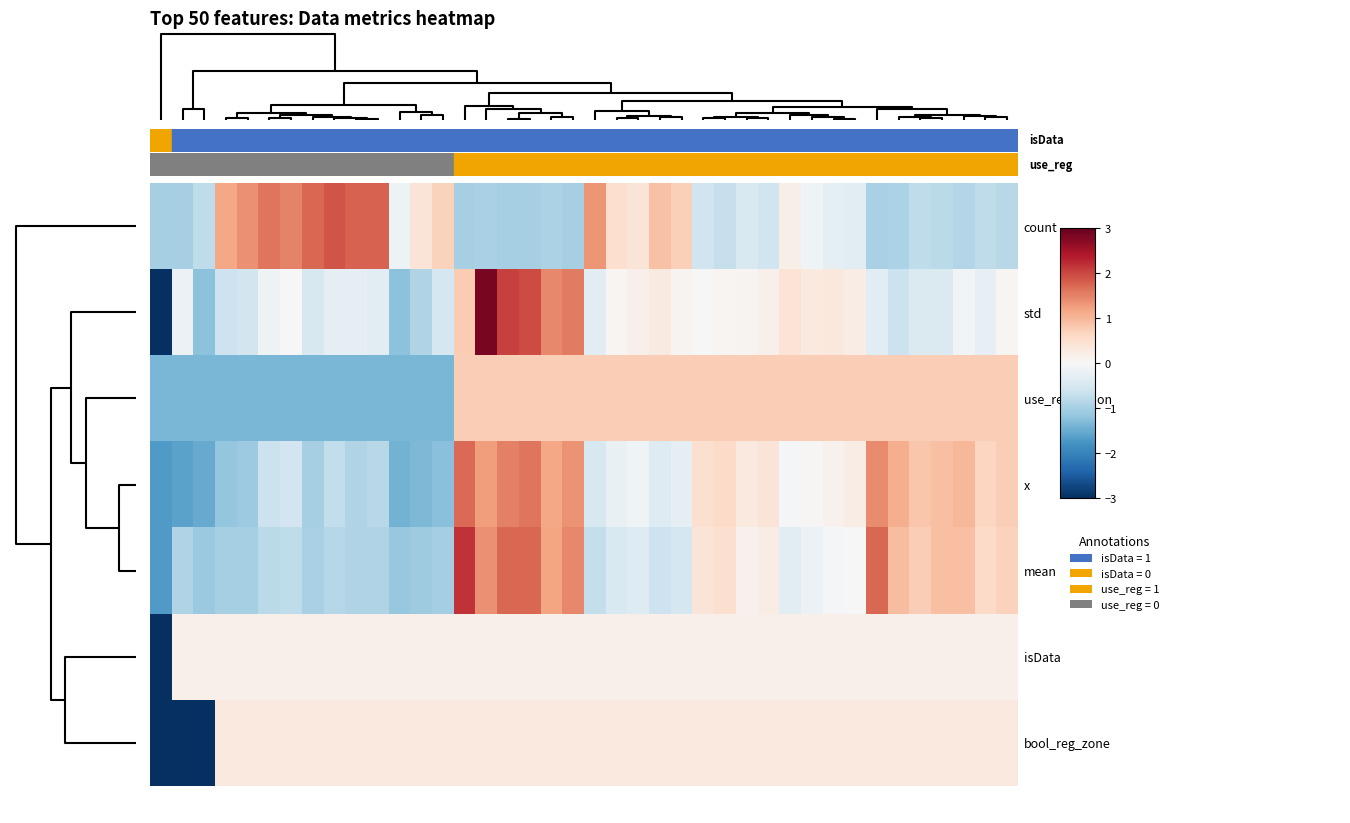

Reading left to right, what are all the values shown in this chart?

count: -1.0	-1.0	-0.8	1.2	1.4	1.6	1.5	1.7	1.9	1.8	1.8	-0.2	0.4	0.7	-1.0	-1.0	-1.0	-1.0	-0.9	-1.0	1.3	0.5	0.4	0.9	0.7	-0.6	-0.7	-0.5	-0.6	0.2	-0.1	-0.3	-0.3	-1.0	-0.9	-0.8	-0.8	-0.9	-0.8	-0.8
std: -3.4	-0.2	-1.2	-0.6	-0.6	-0.2	-0.0	-0.5	-0.3	-0.3	-0.3	-1.2	-0.9	-0.5	0.8	2.8	2.1	2.0	1.4	1.5	-0.3	0.1	0.2	0.3	0.1	0.0	0.1	0.1	0.1	0.4	0.3	0.3	0.2	-0.3	-0.6	-0.4	-0.4	-0.1	-0.3	0.1
use_regression: -1.4	-1.4	-1.4	-1.4	-1.4	-1.4	-1.4	-1.4	-1.4	-1.4	-1.4	-1.4	-1.4	-1.4	0.7	0.7	0.7	0.7	0.7	0.7	0.7	0.7	0.7	0.7	0.7	0.7	0.7	0.7	0.7	0.7	0.7	0.7	0.7	0.7	0.7	0.7	0.7	0.7	0.7	0.7
x: -1.7	-1.6	-1.5	-1.2	-1.1	-0.6	-0.6	-1.0	-0.7	-0.9	-0.8	-1.4	-1.3	-1.3	1.7	1.3	1.5	1.6	1.2	1.3	-0.5	-0.2	-0.1	-0.4	-0.3	0.5	0.6	0.3	0.4	-0.0	0.0	0.1	0.2	1.4	1.1	0.8	0.9	1.0	0.6	0.7
mean: -1.7	-0.9	-1.1	-1.0	-1.0	-0.8	-0.8	-1.0	-0.9	-0.9	-0.9	-1.1	-1.1	-1.0	2.2	1.4	1.7	1.7	1.2	1.4	-0.7	-0.5	-0.4	-0.6	-0.5	0.4	0.5	0.1	0.2	-0.3	-0.2	-0.0	0.0	1.7	0.9	0.7	0.9	0.9	0.6	0.7
isData: -6.2	0.2	0.2	0.2	0.2	0.2	0.2	0.2	0.2	0.2	0.2	0.2	0.2	0.2	0.2	0.2	0.2	0.2	0.2	0.2	0.2	0.2	0.2	0.2	0.2	0.2	0.2	0.2	0.2	0.2	0.2	0.2	0.2	0.2	0.2	0.2	0.2	0.2	0.2	0.2
bool_reg_zone: -3.5	-3.5	-3.5	0.3	0.3	0.3	0.3	0.3	0.3	0.3	0.3	0.3	0.3	0.3	0.3	0.3	0.3	0.3	0.3	0.3	0.3	0.3	0.3	0.3	0.3	0.3	0.3	0.3	0.3	0.3	0.3	0.3	0.3	0.3	0.3	0.3	0.3	0.3	0.3	0.3